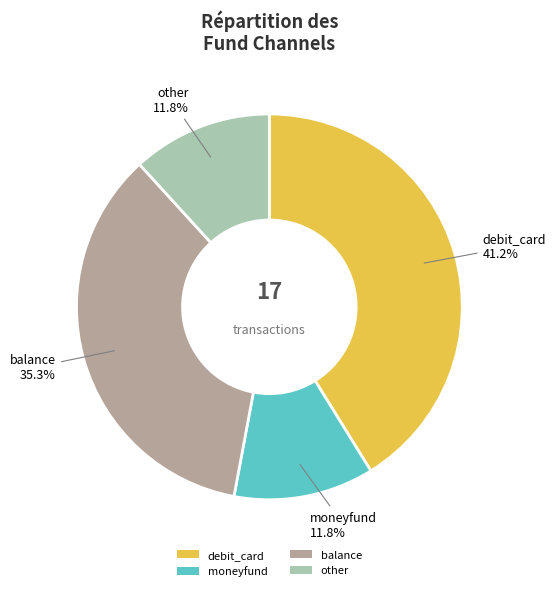

To the nearest percent, what percentage of the pie is other?

12%